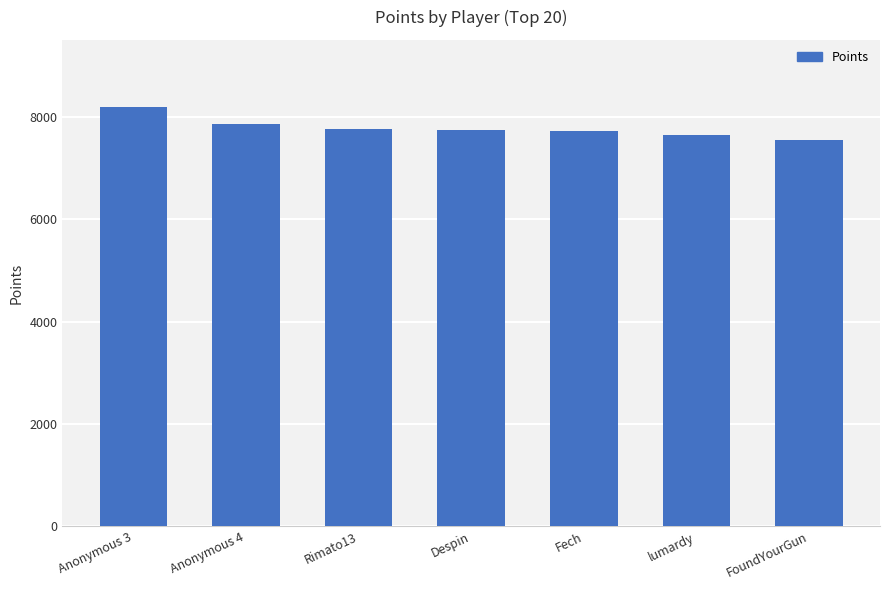

At which label does the data first exceed 7744?

Anonymous 3